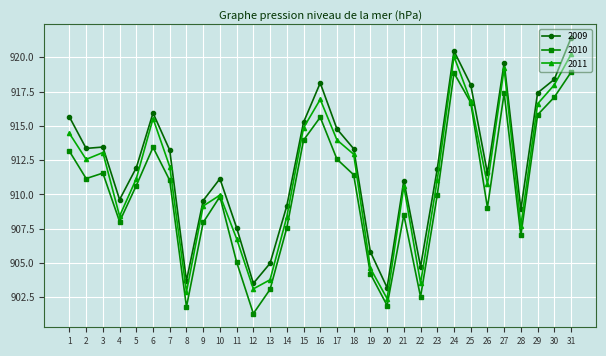

Which series has the largest total across all categories?

2009